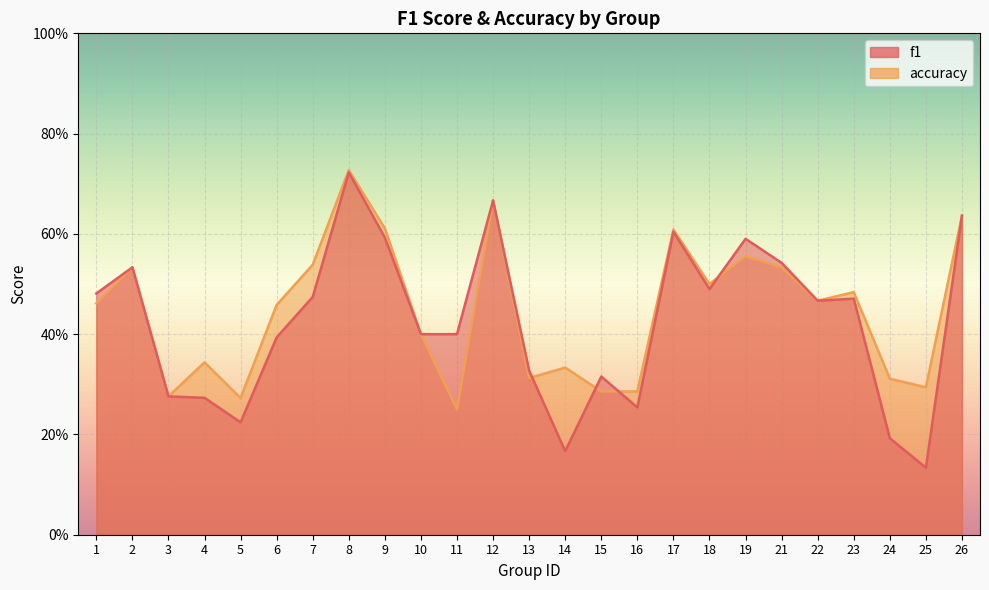

At 8, list the series in order from largest to smallest.

accuracy, f1